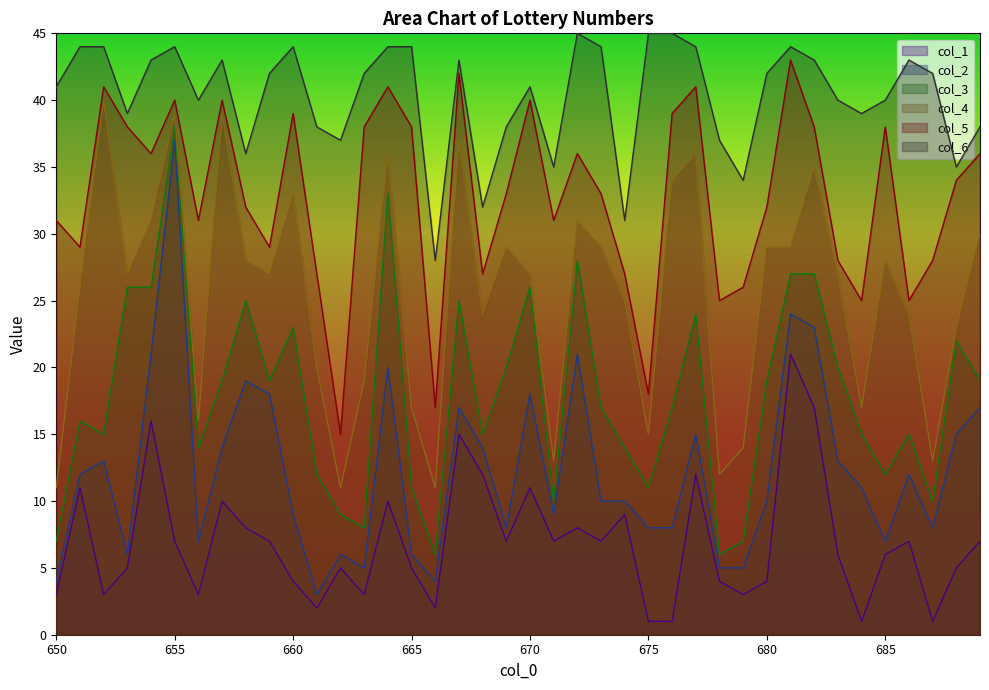

Reading left to right, transcribe all the data shown in this chart.

col_1: 3	11	3	5	16	7	3	10	8	7	4	2	5	3	10	5	2	15	12	7	11	7	8	7	9	1	1	12	4	3	4	21	17	6	1	6	7	1	5	7
col_2: 4	12	13	6	21	37	7	14	19	18	9	3	6	5	20	6	4	17	14	8	18	9	21	10	10	8	8	15	5	5	10	24	23	13	11	7	12	8	15	17
col_3: 7	16	15	26	26	38	14	19	25	19	23	12	9	8	33	11	6	25	15	20	26	10	28	17	14	11	17	24	6	7	19	27	27	20	15	12	15	10	22	19
col_4: 11	26	40	27	31	39	16	39	28	27	33	20	11	19	36	17	11	37	24	29	27	13	31	29	25	15	34	36	12	14	29	29	35	27	17	28	24	13	23	30
col_5: 31	29	41	38	36	40	31	40	32	29	39	27	15	38	41	38	17	42	27	33	40	31	36	33	27	18	39	41	25	26	32	43	38	28	25	38	25	28	34	36
col_6: 41	44	44	39	43	44	40	43	36	42	44	38	37	42	44	44	28	43	32	38	41	35	45	44	31	45	45	44	37	34	42	44	43	40	39	40	43	42	35	38